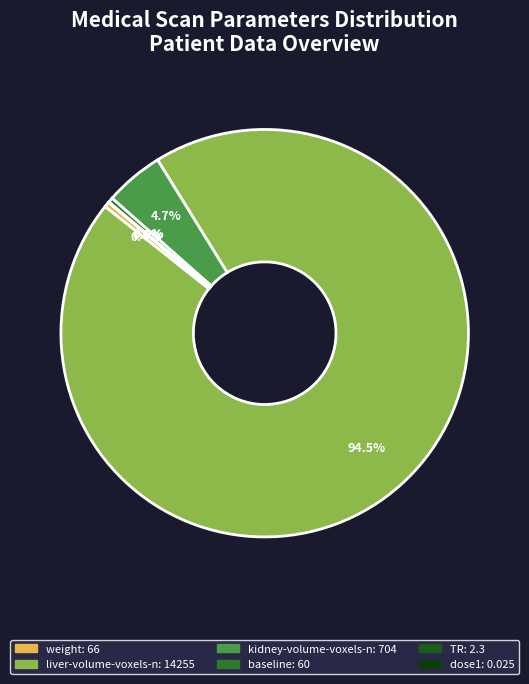

What is the largest slice in the pie chart?

liver-volume-voxels-n